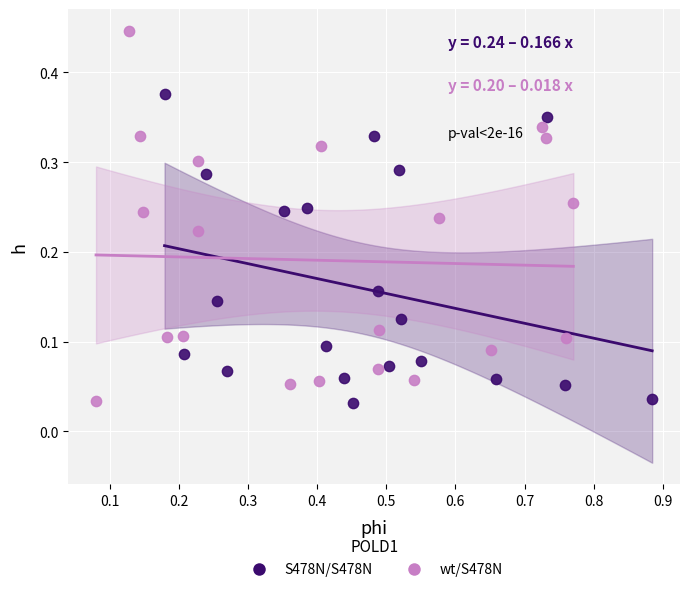

Which series has the widest spread of Y values?

wt/S478N